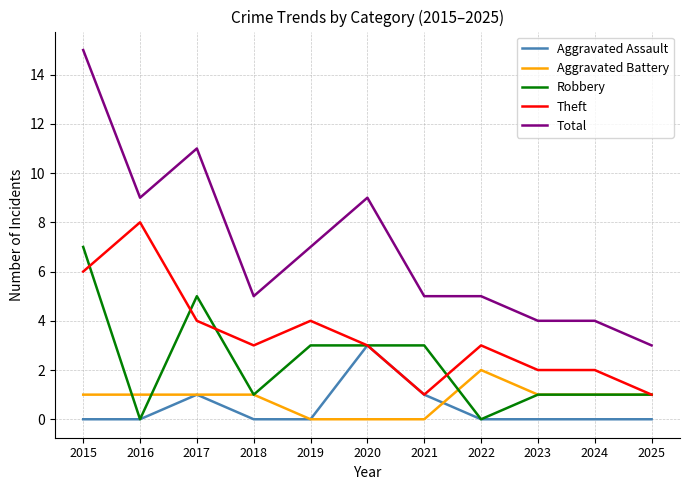

What is the maximum value for Total?

15